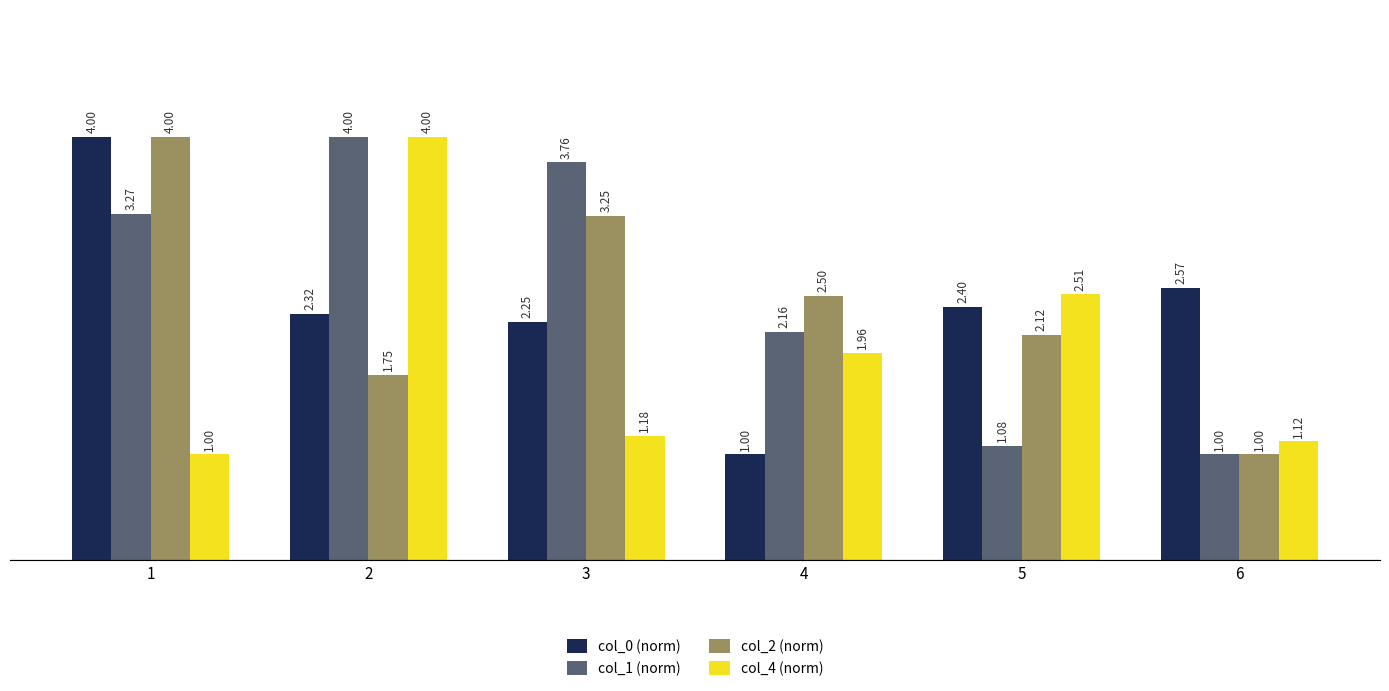

What is the minimum value for col_0 (norm)?

1.0